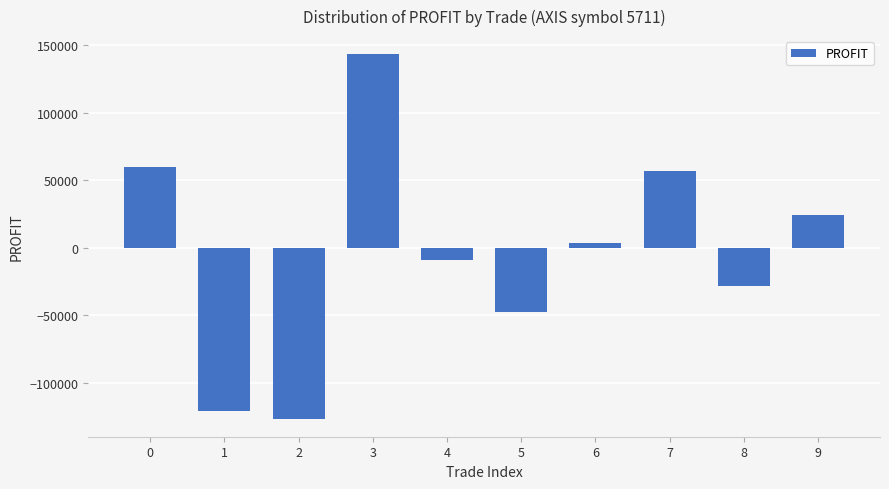

Which has a higher value, 5 or 6?

6